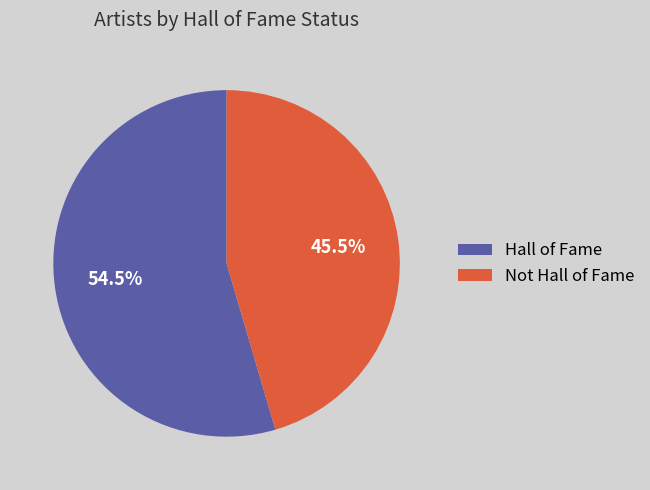

Is there any slice that represents more than half of the pie?

Yes